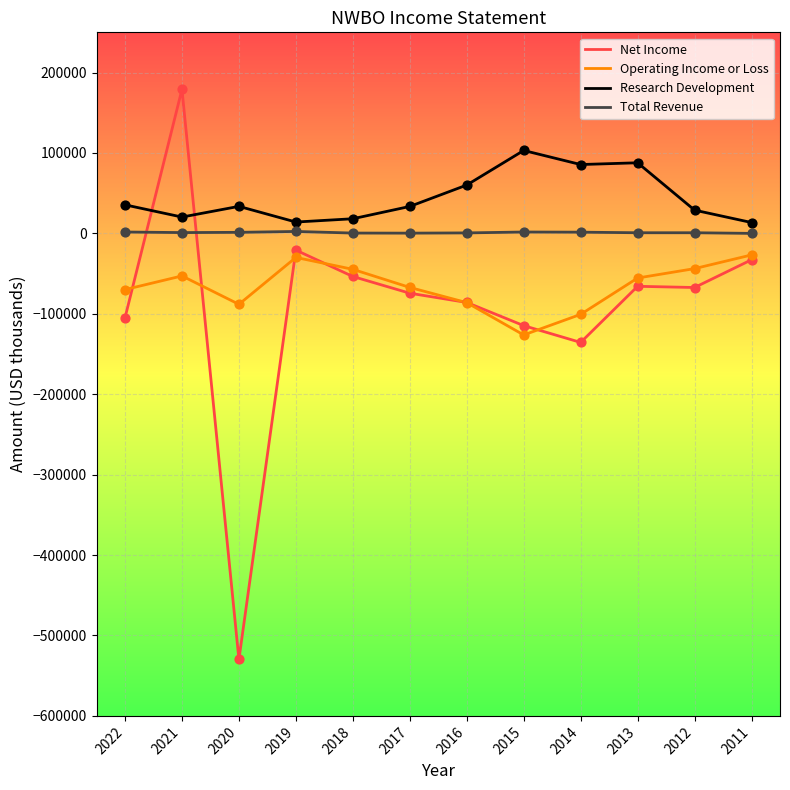

Which series has the largest range (max minus min)?

Net Income